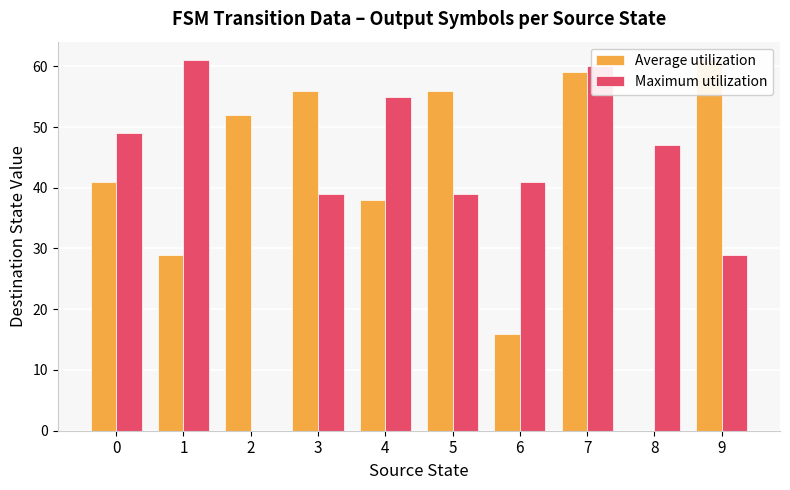

How many distinct data groups are displayed?

2